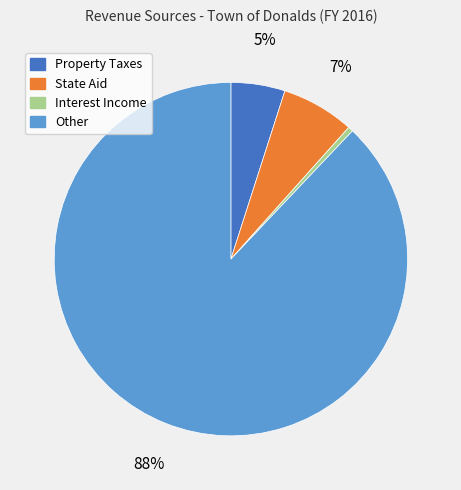

Count the number of slices in the pie.

4